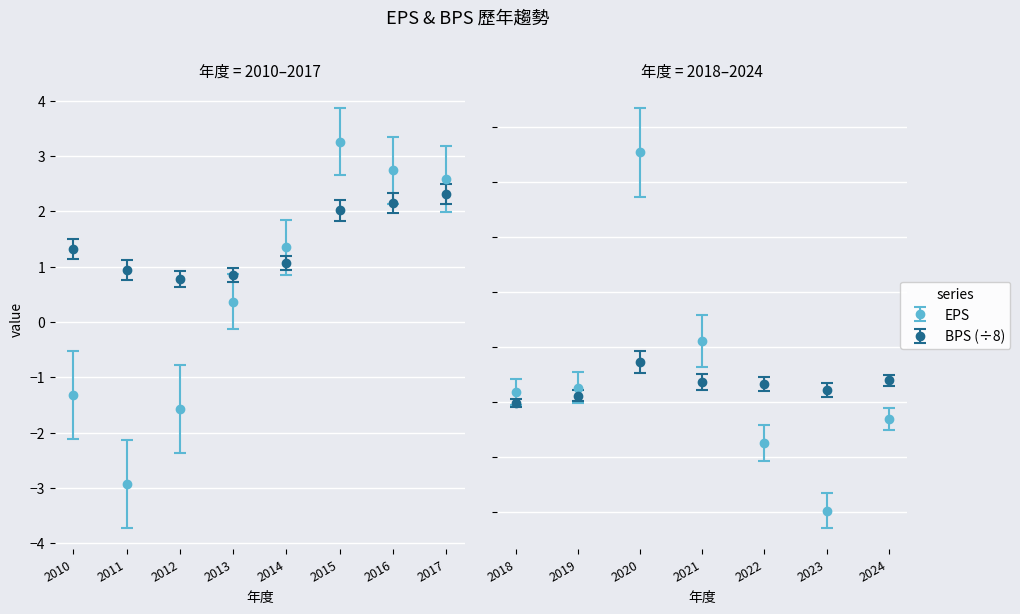

Which label corresponds to the largest value in the chart?

2020